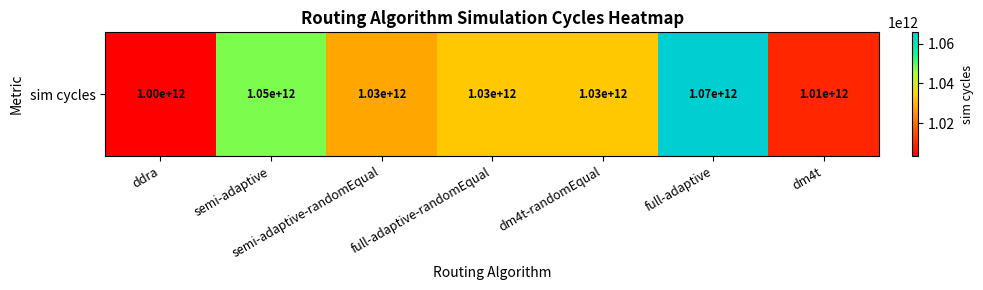

Reading right to left, list all the values displayed in this chart.

dm4t=1009361769001	full-adaptive=1065826026001	dm4t-randomEqual=1032435796501	full-adaptive-randomEqual=1032538472001	semi-adaptive-randomEqual=1027822898001	semi-adaptive=1047817173501	ddra=1003379599001